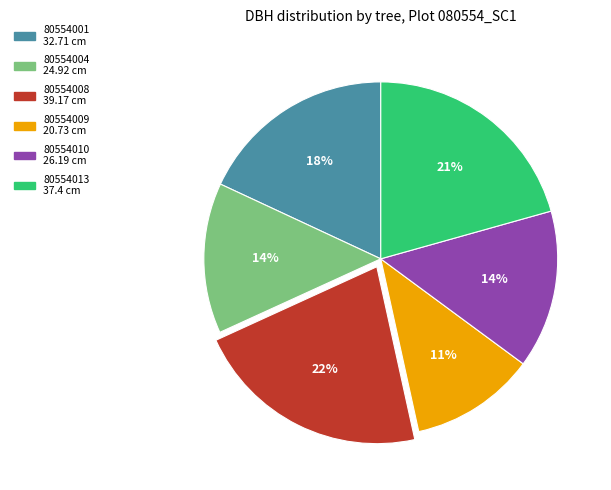

Approximately how many times larger is the value at 80554010 compared to 80554009?

1.3